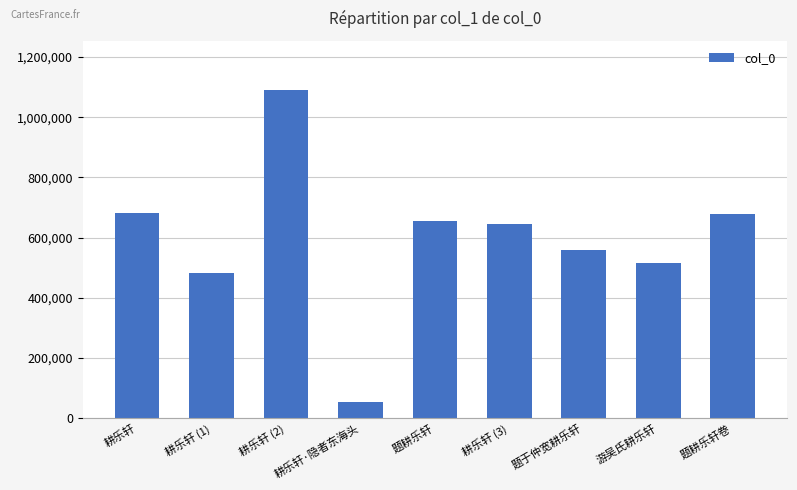

What is the difference between the maximum and minimum values?

1036938